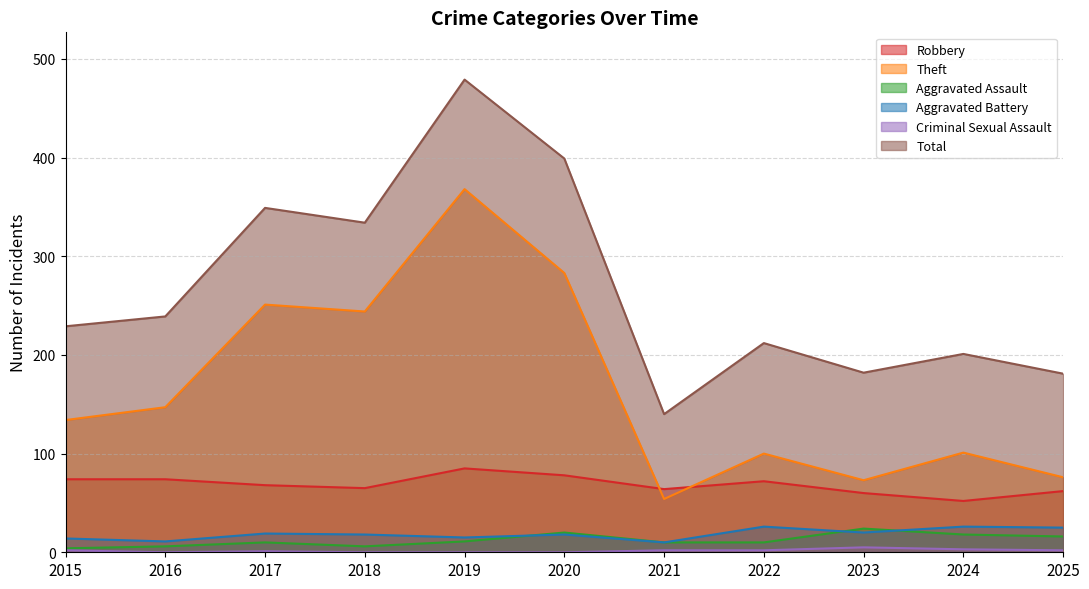

Reading left to right, transcribe all the data shown in this chart.

Robbery: 2015=74	2016=74	2017=68	2018=65	2019=85	2020=78	2021=64	2022=72	2023=60	2024=52	2025=62
Theft: 2015=134	2016=147	2017=251	2018=244	2019=368	2020=283	2021=54	2022=100	2023=73	2024=101	2025=76
Aggravated Assault: 2015=4	2016=6	2017=10	2018=6	2019=11	2020=20	2021=10	2022=10	2023=24	2024=18	2025=16
Aggravated Battery: 2015=14	2016=11	2017=19	2018=18	2019=15	2020=18	2021=10	2022=26	2023=20	2024=26	2025=25
Criminal Sexual Assault: 2015=2	2016=0	2017=1	2018=0	2019=0	2020=0	2021=2	2022=2	2023=5	2024=3	2025=2
Total: 2015=229	2016=239	2017=349	2018=334	2019=479	2020=399	2021=140	2022=212	2023=182	2024=201	2025=181